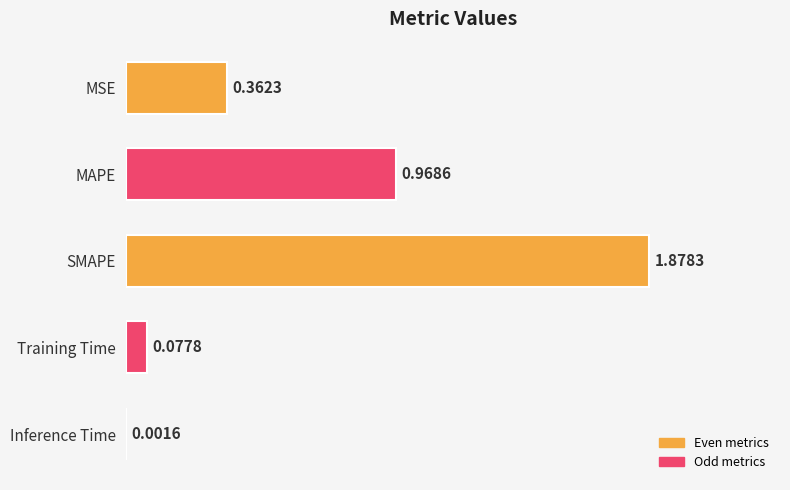

At which category does the chart reach its peak across all series?

SMAPE